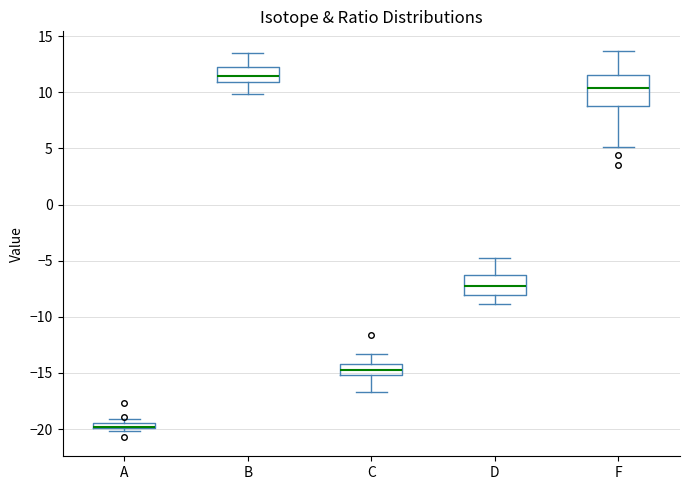

Where does the lower whisker of the box for F end on the y-axis? The values are not printed on the chart, so give them approximately, as read against the axis.

5.0